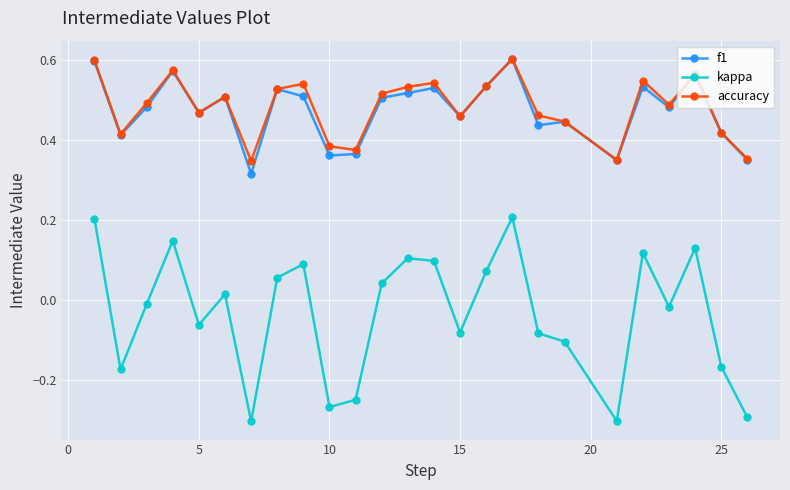

True or false: kappa and accuracy intersect in this chart.

False